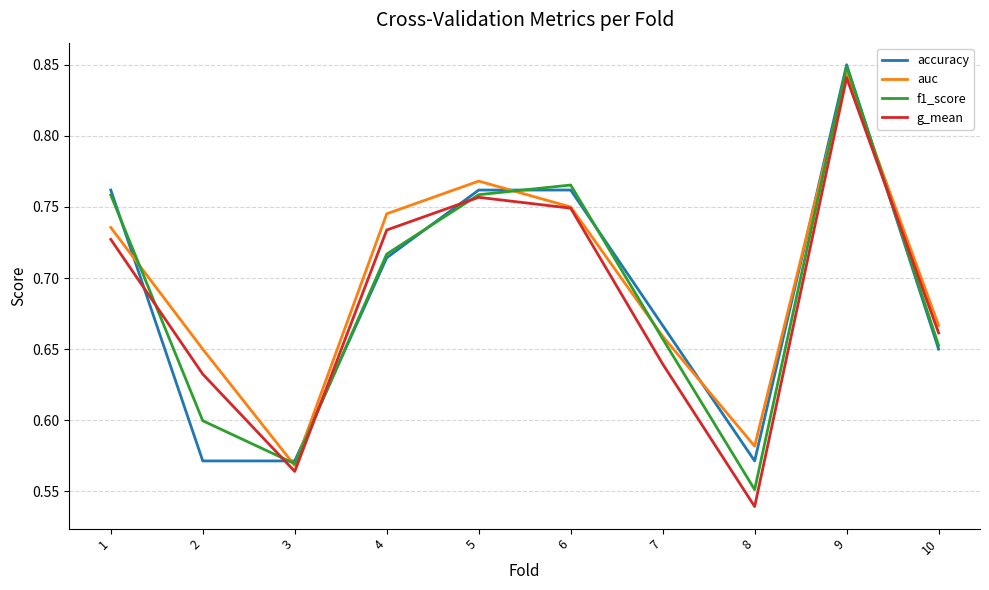

Which series has the widest spread of values?

g_mean